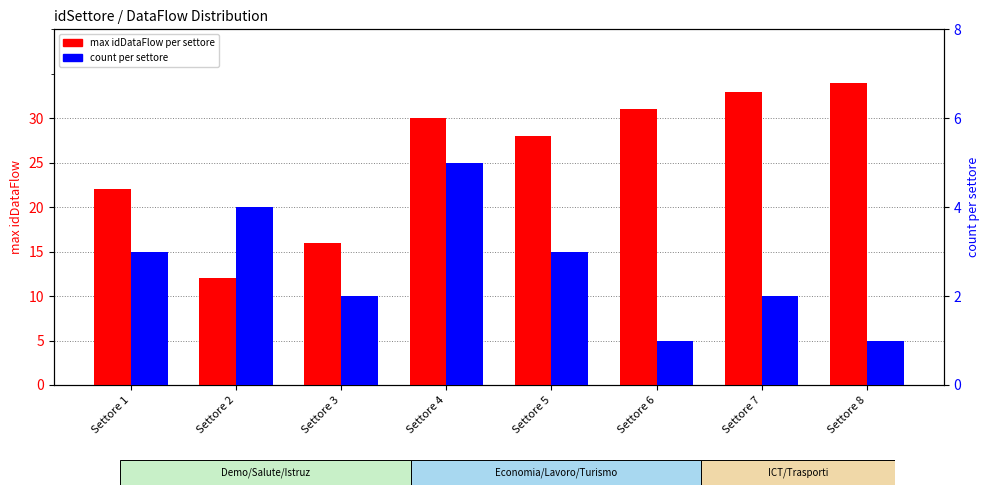

Reading left to right, transcribe all the data shown in this chart.

max idDataFlow: 22	12	16	30	28	31	33	34
count per settore: 3	4	2	5	3	1	2	1